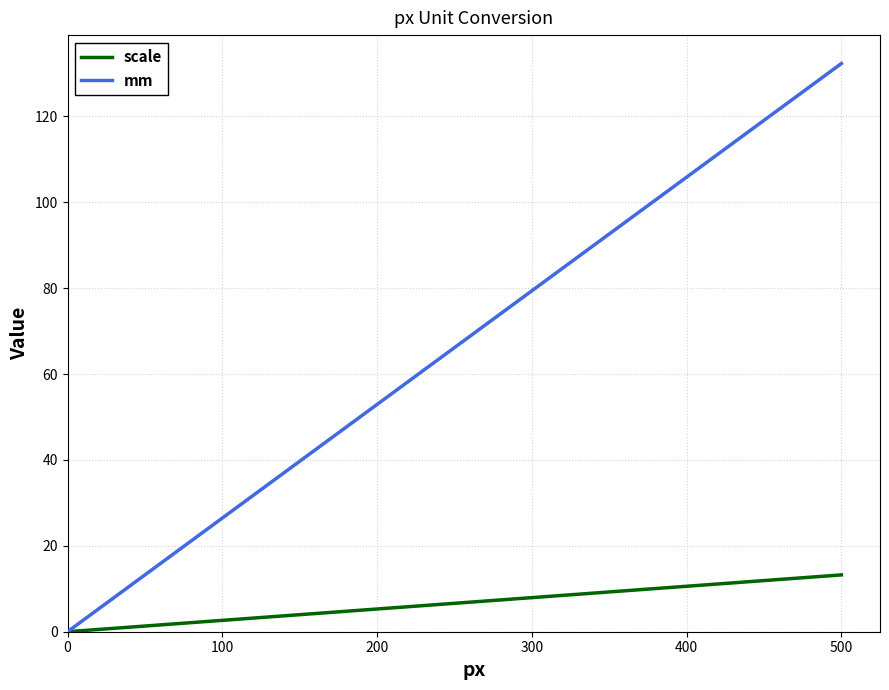

Which series has the widest spread of values?

mm